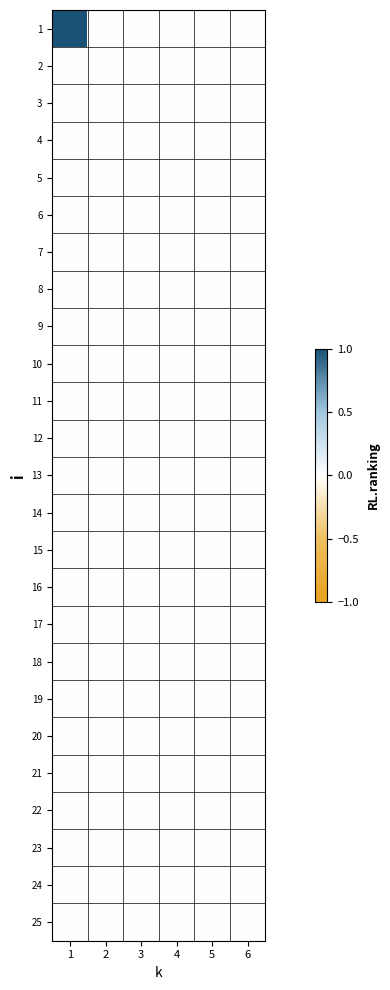

List the series in order of their peak value, lowest first.

2, 3, 4, 5, 6, 7, 8, 9, 10, 11, 12, 13, 14, 15, 16, 17, 18, 19, 20, 21, 22, 23, 24, 25, 1